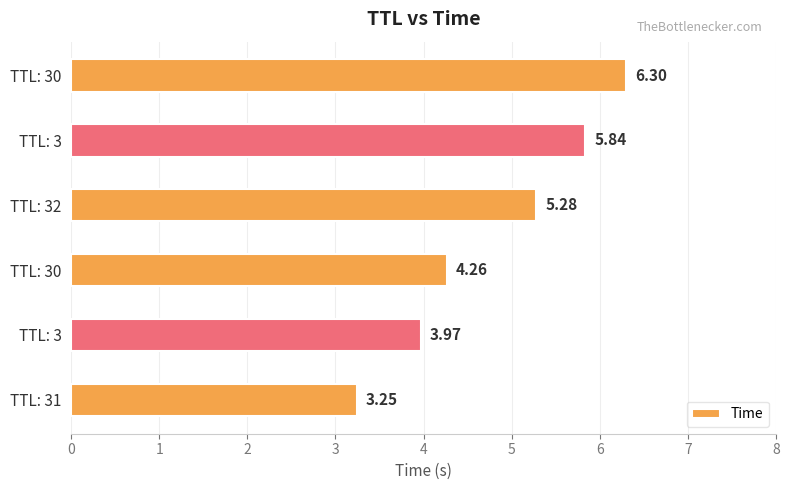

List the labels in order of value, smallest first.

TTL: 31, TTL: 3, TTL: 30, TTL: 32, TTL: 3, TTL: 30